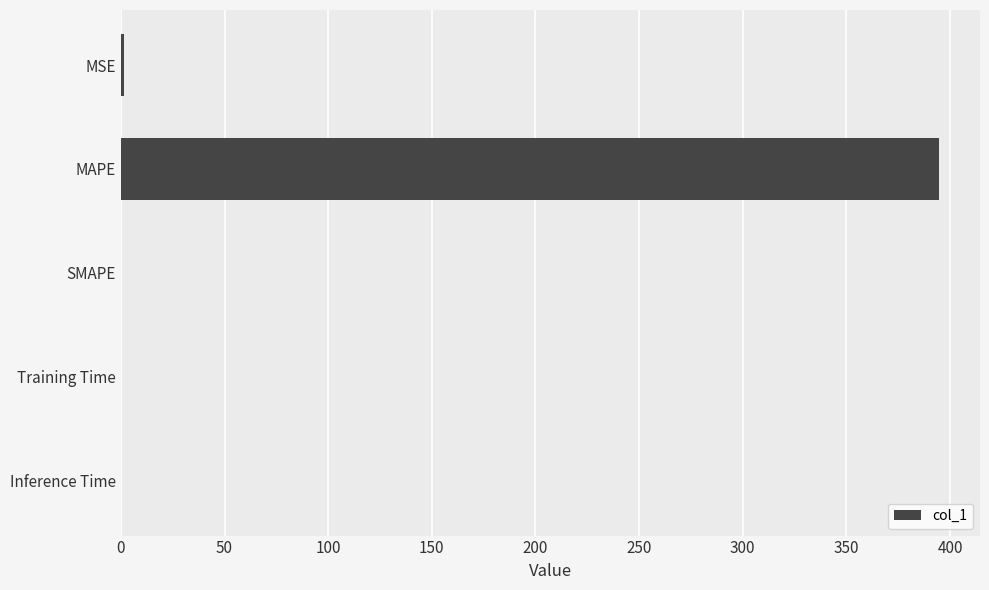

True or false: the data shows 207.1 at SMAPE.

False